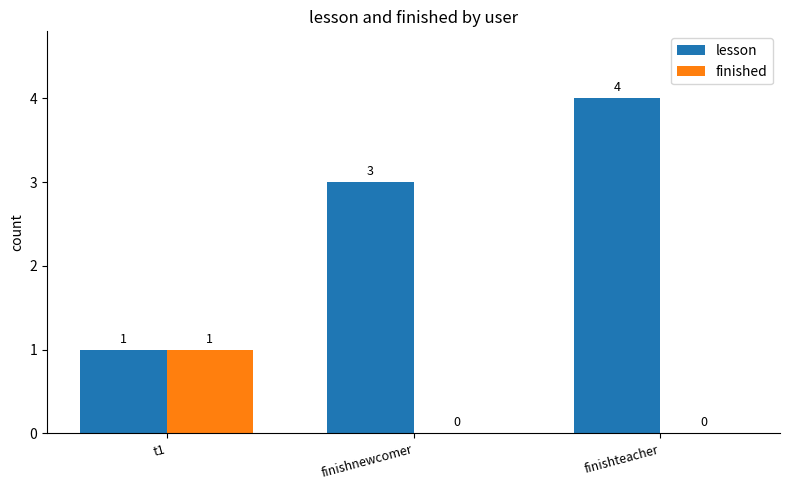

At which category is the sum across all series the highest?

finishteacher